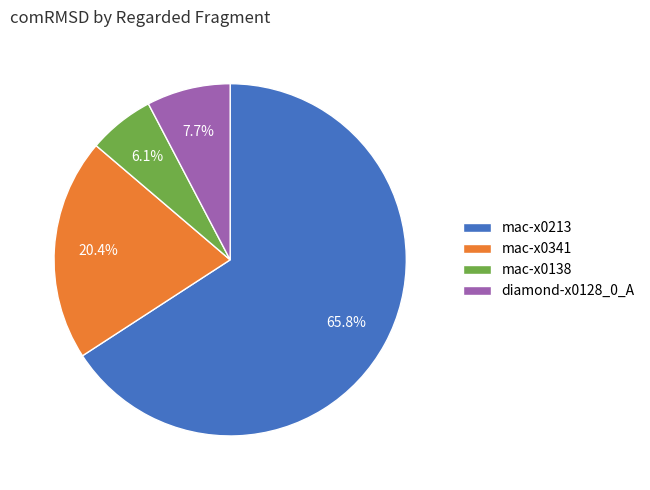

Is there a majority slice in this chart?

Yes